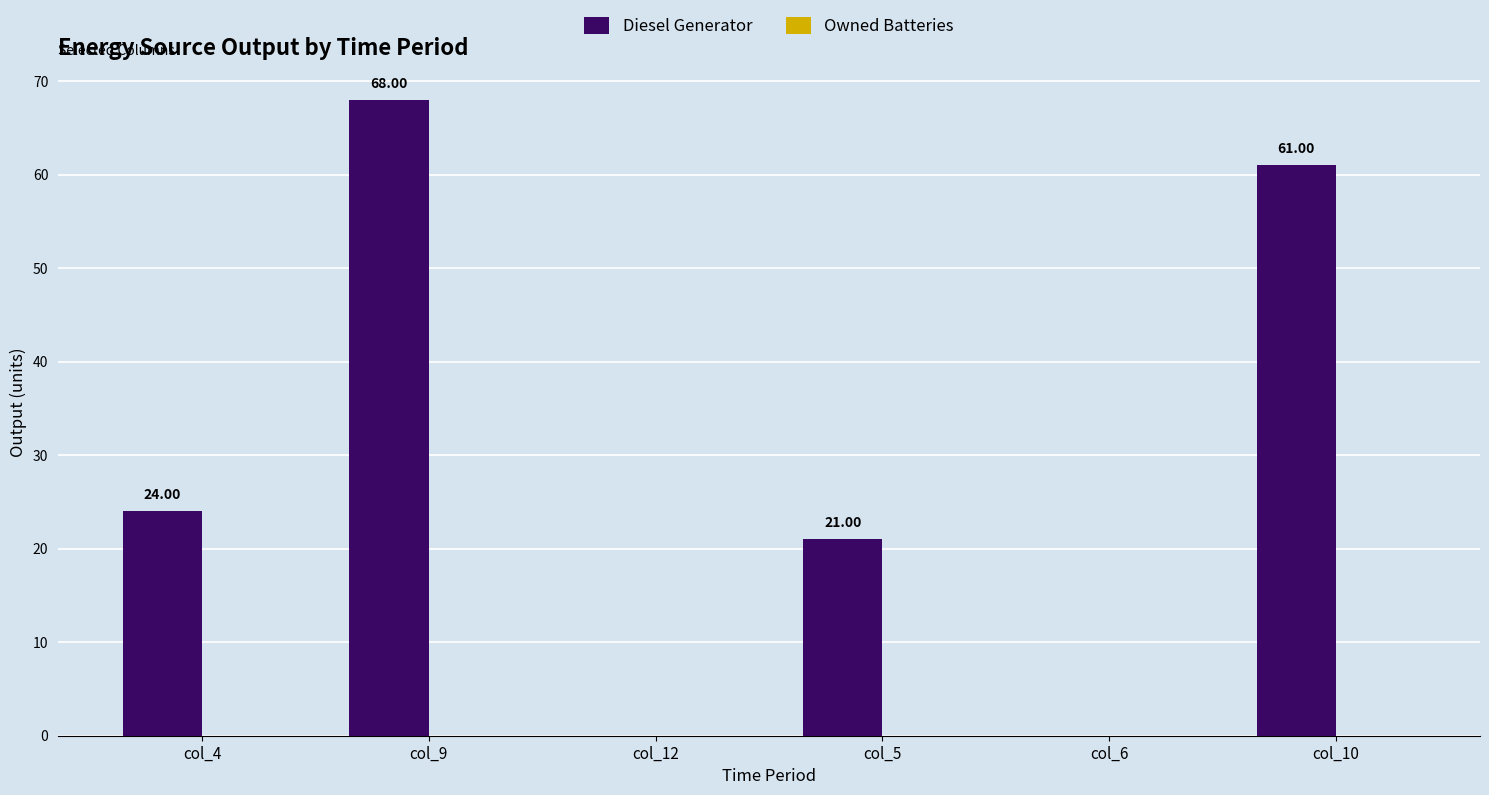

What is the sum of the values at col_6 and col_10?

61.0